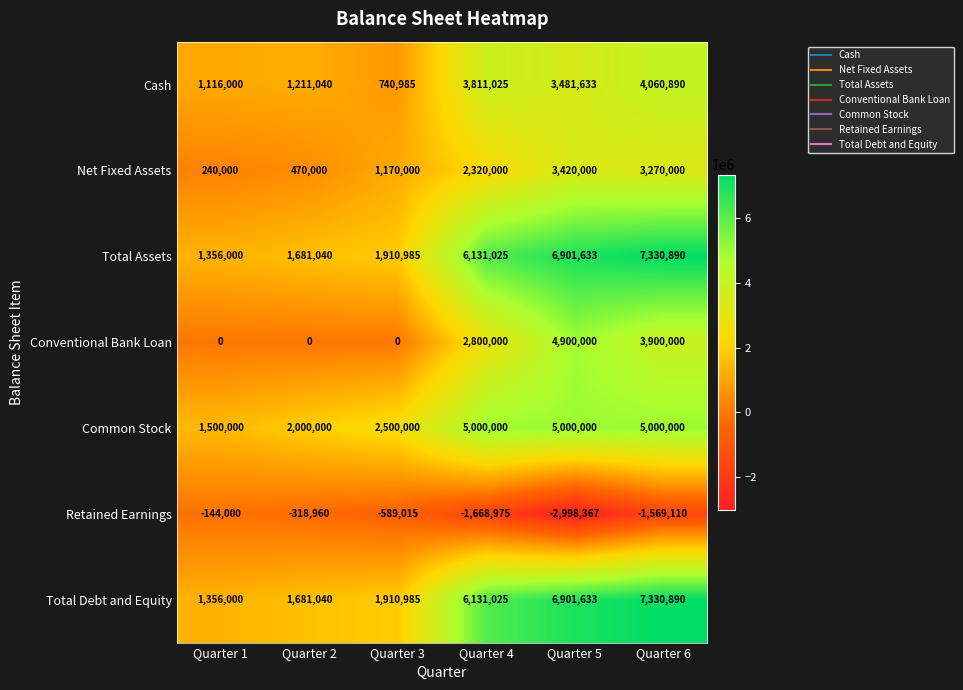

What is the spread (max minus min) of values at Quarter 3?

3089015